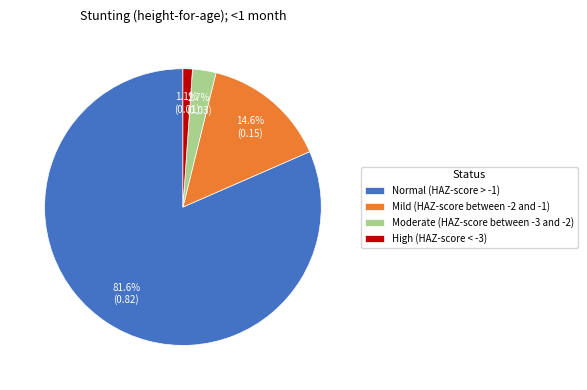

How much of the chart is everything except Normal (HAZ-score > -1)?

18.4%